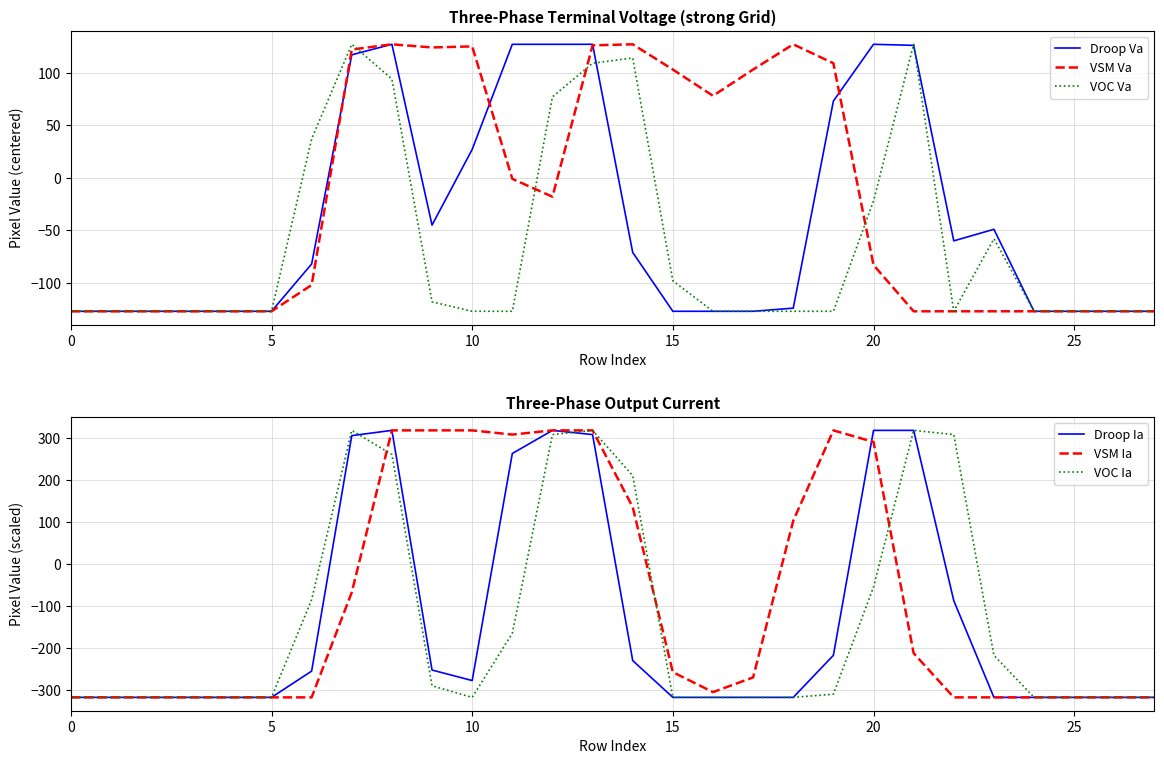

In VSM Ia, how many points are lower than both neighbors (excluding endpoints)?

2